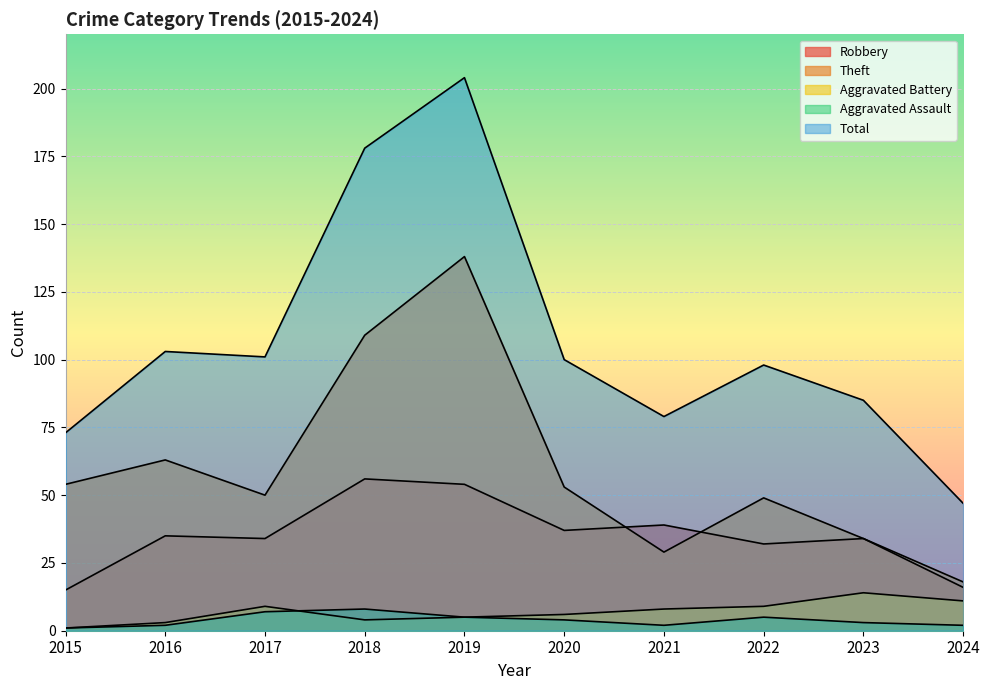

Rank the categories by Theft value from lowest to highest.

2024, 2021, 2023, 2022, 2017, 2020, 2015, 2016, 2018, 2019